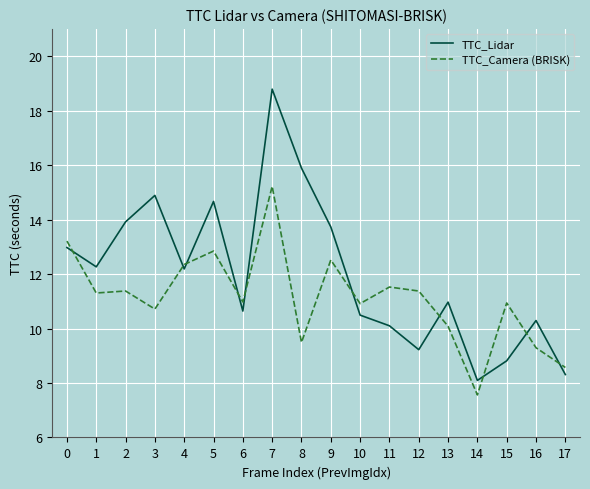

Which series ends up on top after the final intersection of TTC_Camera (BRISK) and TTC_Lidar?

TTC_Camera (BRISK)